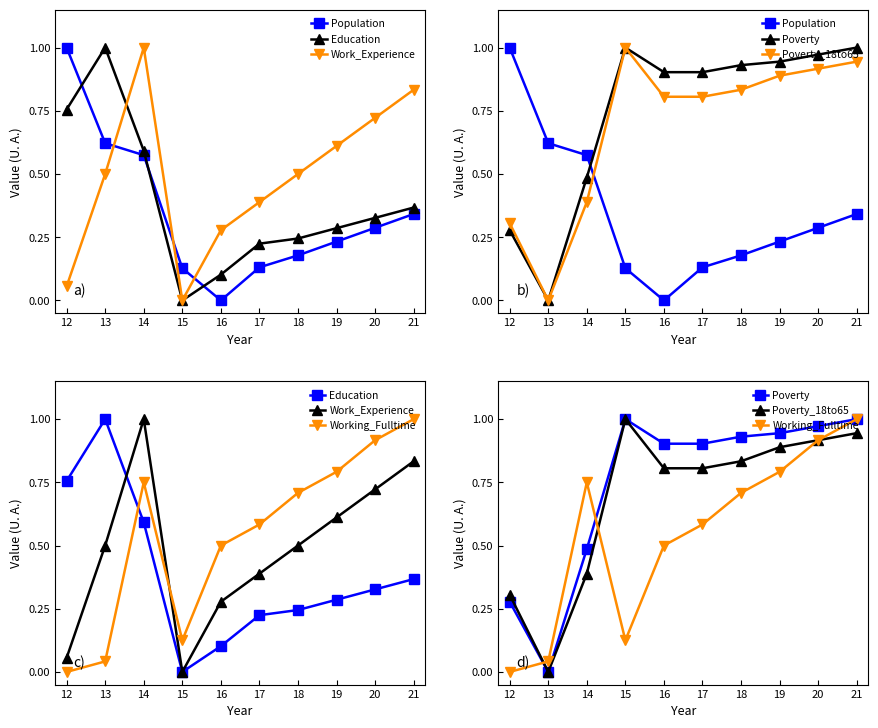

What is the average value of the Working_Fulltime series?

0.5